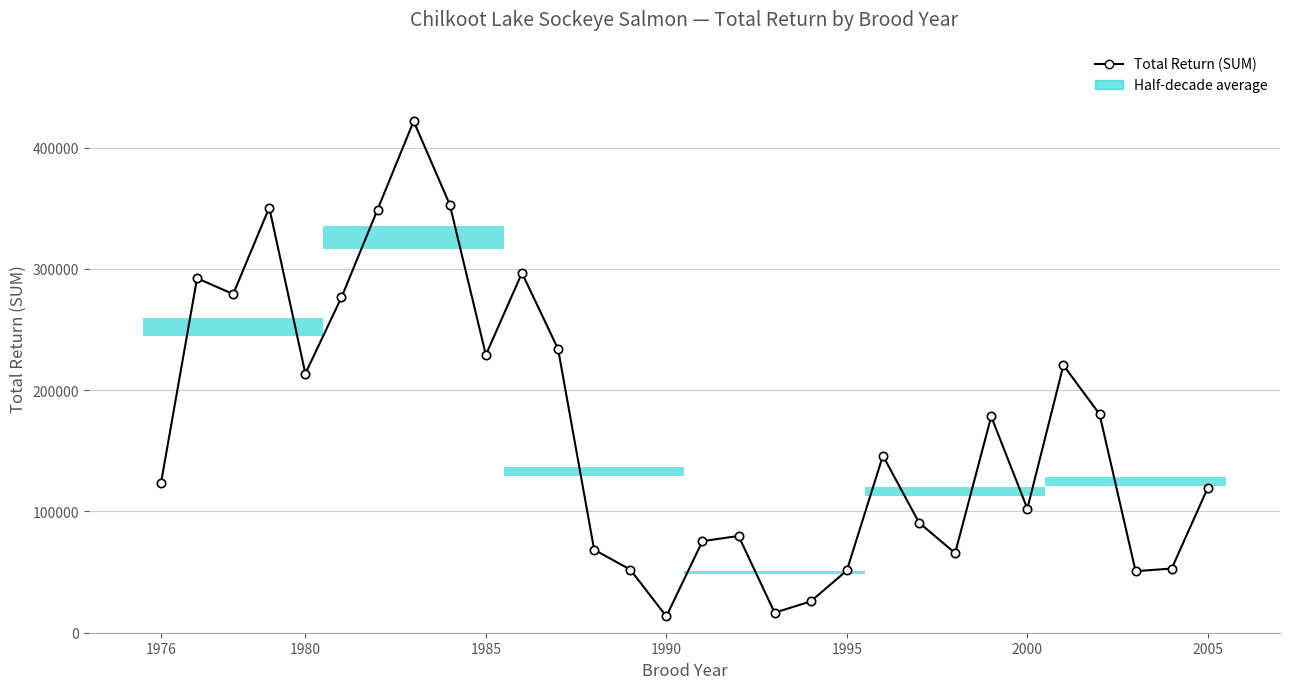

Does the chart display data point markers on the line(s)?

Yes